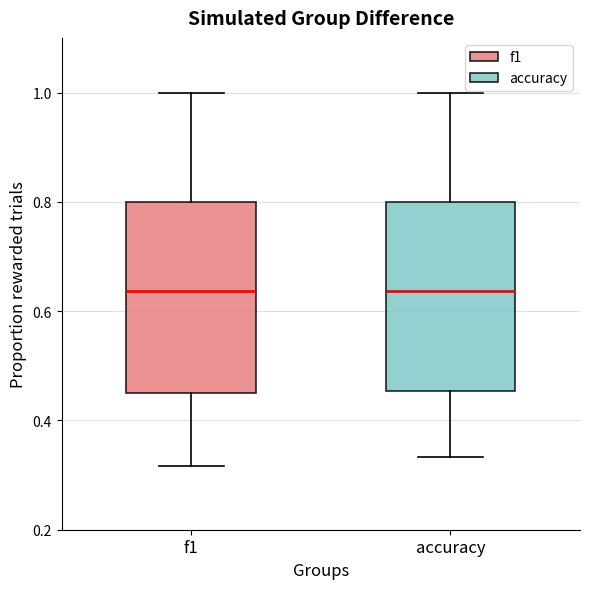

Reading left to right, read every box against the y-axis: the position of its median line, the range the box covers, and the ends of its whiskers. The values are not printed on the chart, so give them approximately, as read against the axis.

f1: median 0.64, box 0.46 to 0.80, whiskers 0.32 to 1.00
accuracy: median 0.64, box 0.46 to 0.80, whiskers 0.34 to 1.00